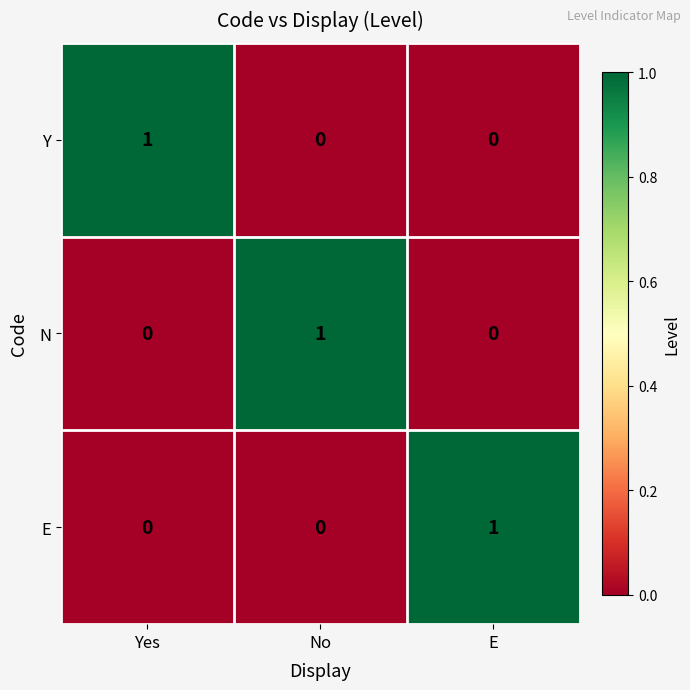

Which category has the highest value in the Y series?

Yes